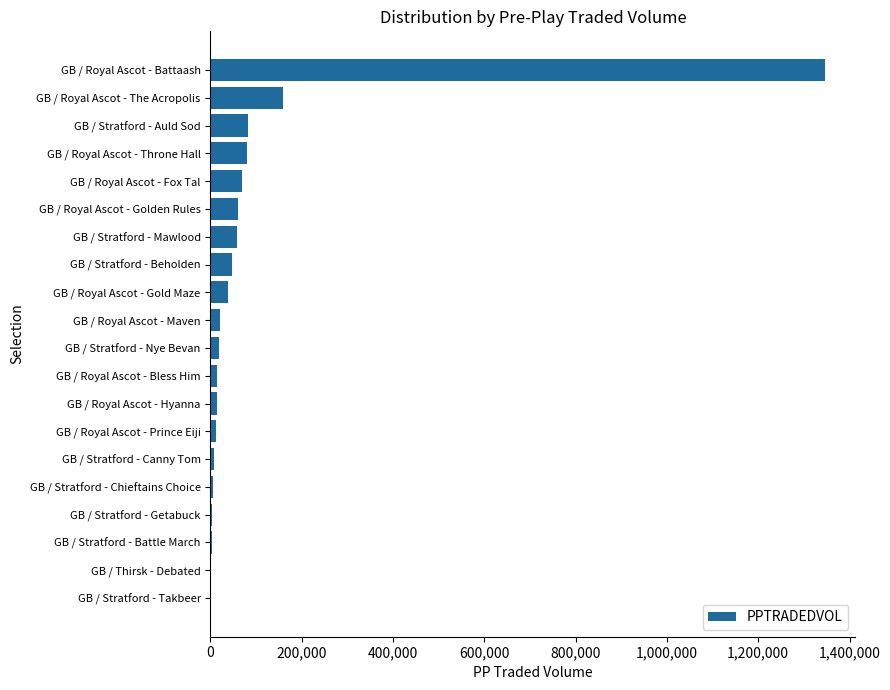

Read the value at GB / Royal Ascot - Gold Maze.

39054.1